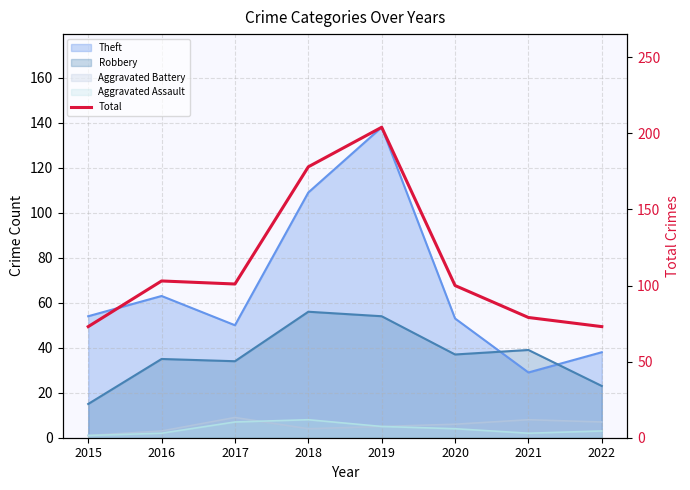

True or false: the data shows 31 at 2020.

False